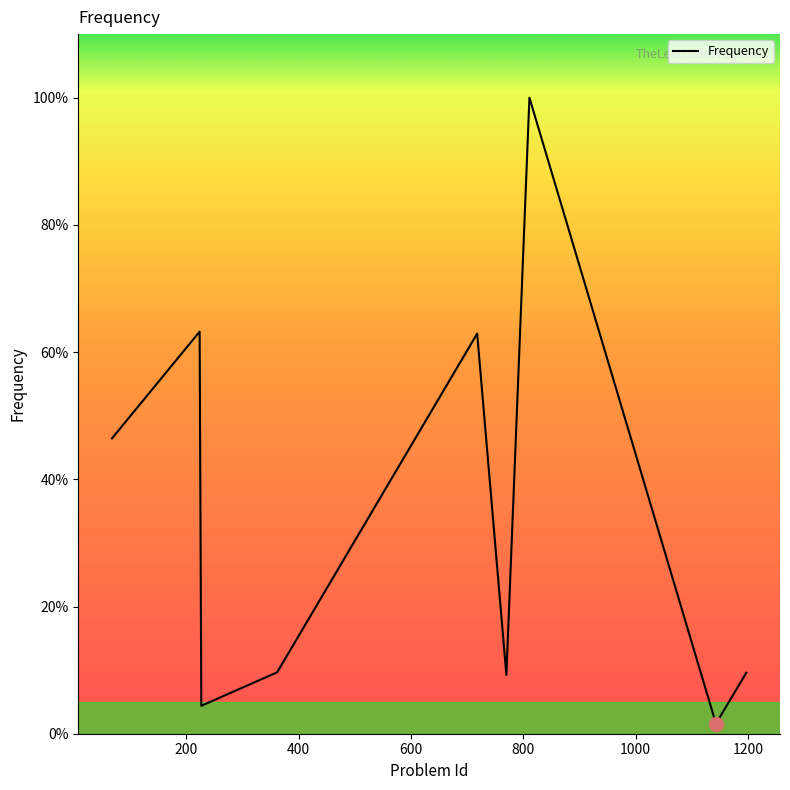

Does the chart display data point markers on the line(s)?

No